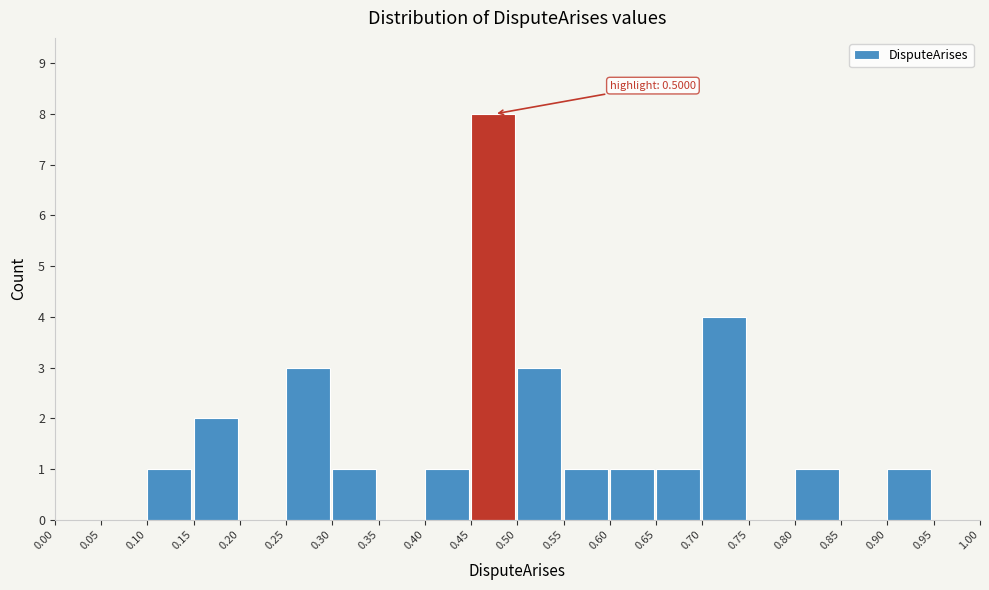

Over which range of the x-axis is the bar tallest?

0.45 to 0.50